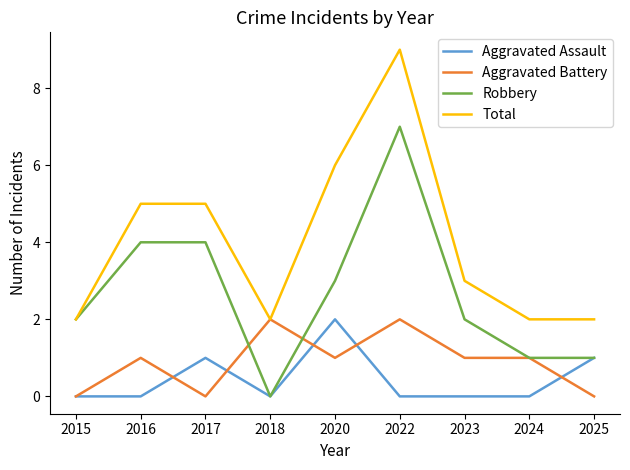

At 2023, list the series in order from largest to smallest.

Total, Robbery, Aggravated Battery, Aggravated Assault